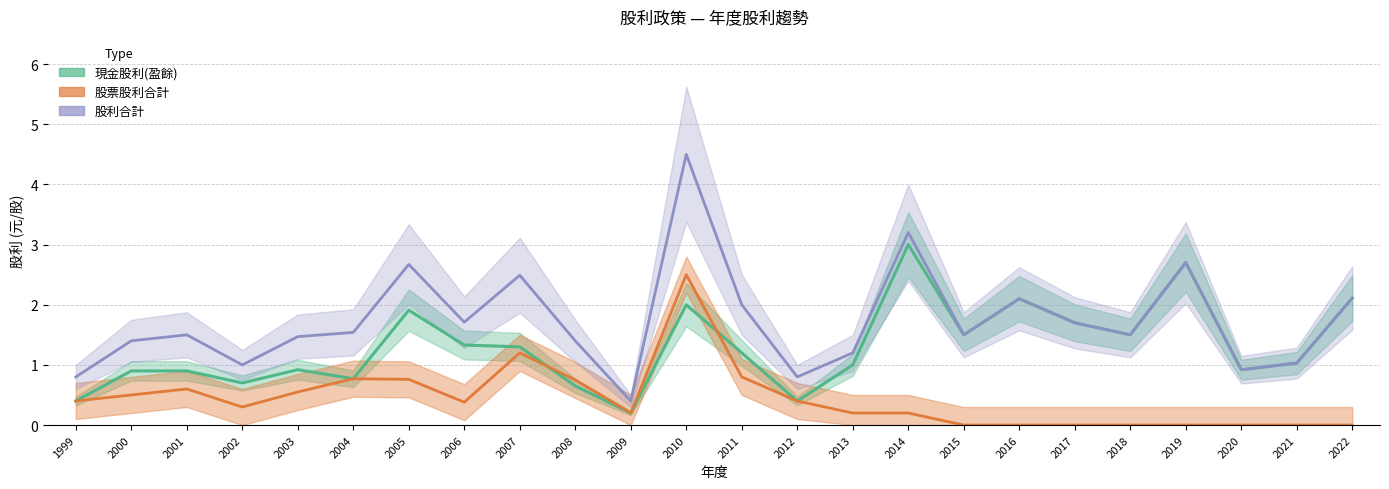

How many lines are shown in the chart?

3